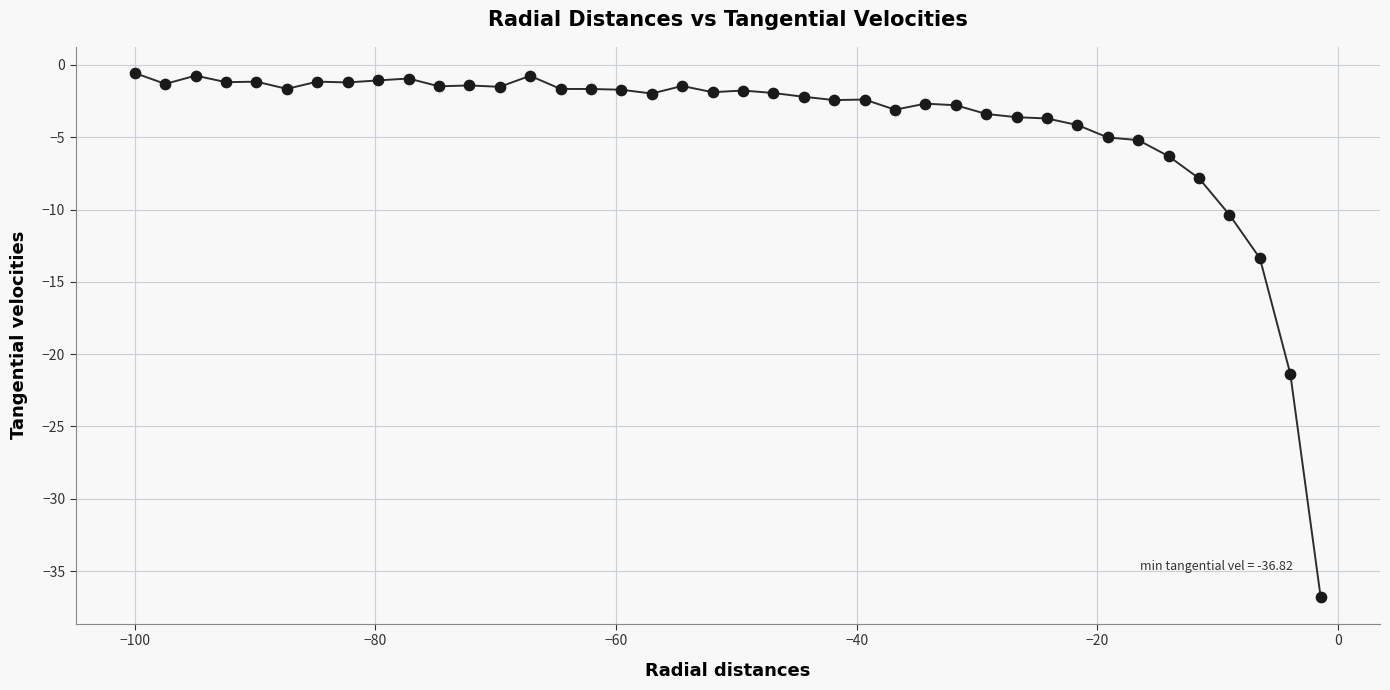

What is the minimum value shown in the chart?

-36.8